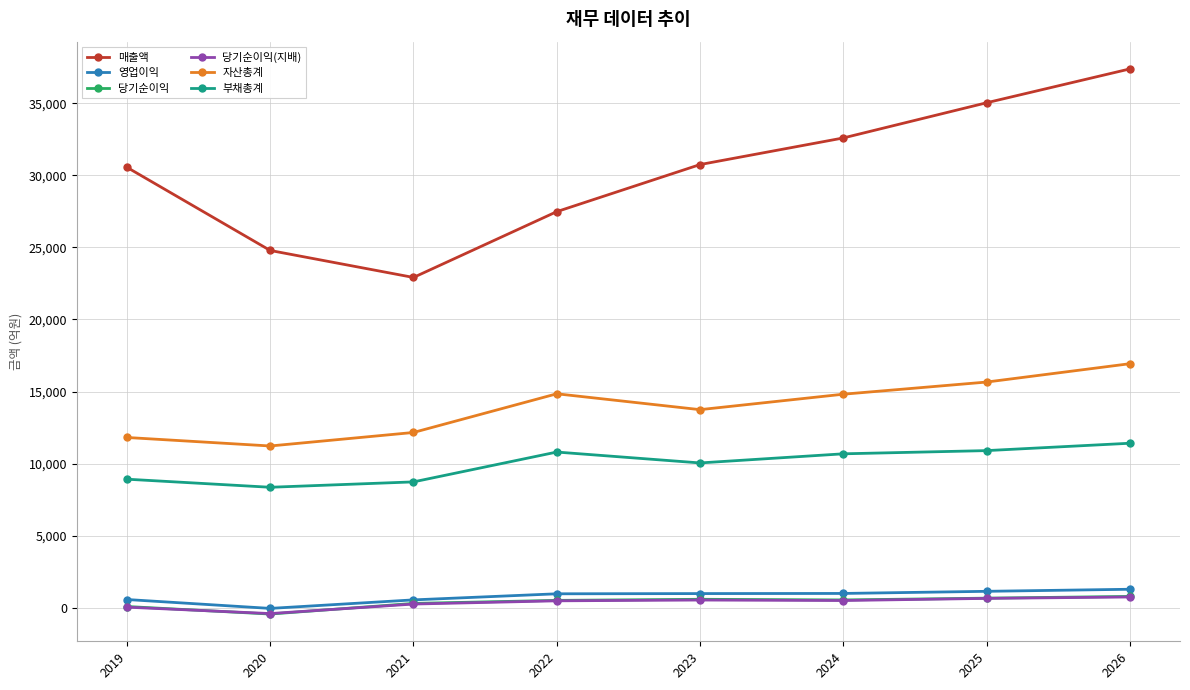

Between 2023 and 2026, which series saw the biggest shift?

매출액